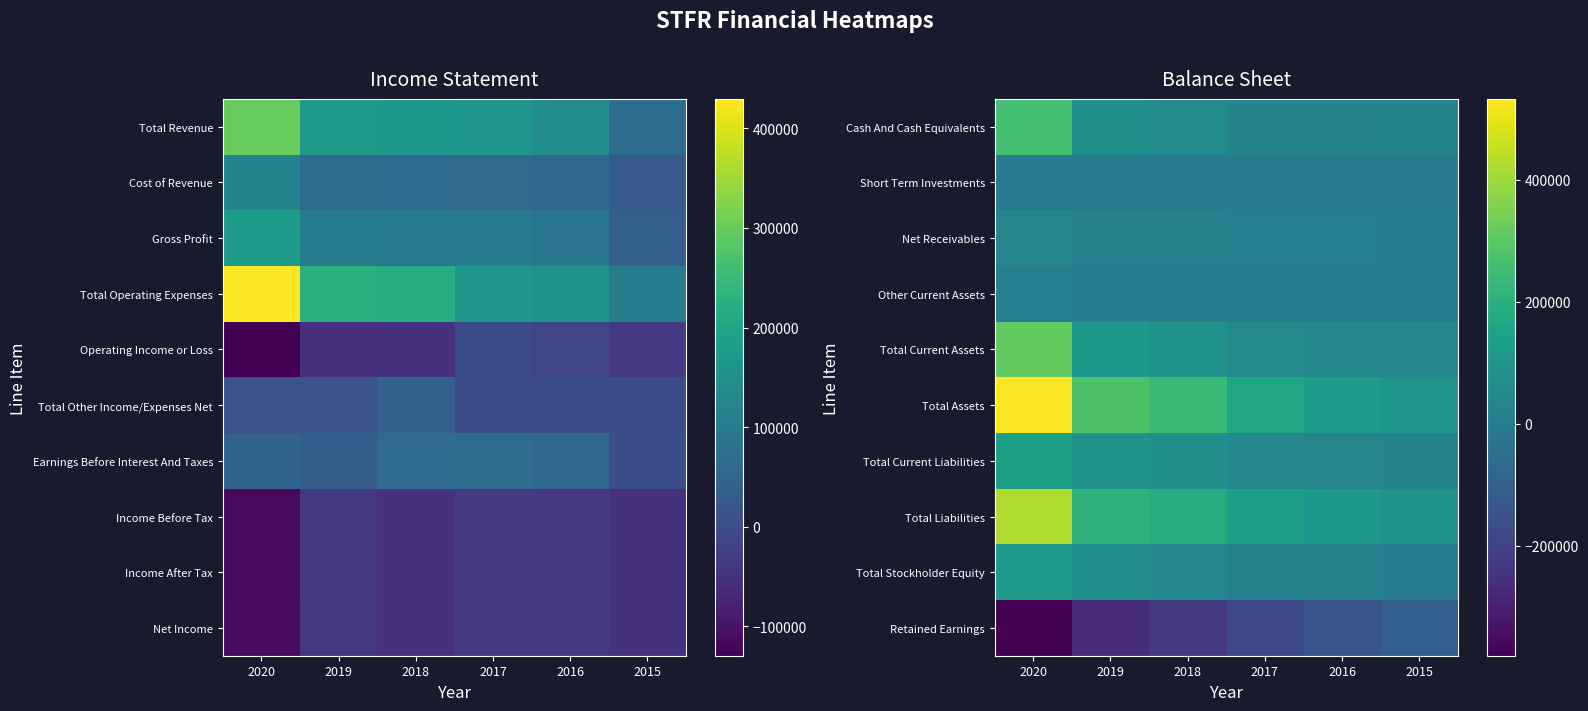

Reading left to right, extract all data points from this chart.

Cash And Cash Equivalents: 2020=258200	2019=74800	2018=58900	2017=27300	2016=26800	2015=31400
Short Term Investments: 2020=0	2019=0	2018=0	2017=0	2016=0	2015=0
Net Receivables: 2020=37200	2019=18900	2018=15600	2017=14700	2016=13900	2015=5900
Other Current Assets: 2020=12800	2019=7600	2018=6500	2017=5200	2016=4900	2015=2800
Total Current Assets: 2020=312900	2019=105700	2018=85400	2017=51200	2016=47100	2015=42700
Total Assets: 2020=532400	2019=278900	2018=235600	2017=156700	2016=123200	2015=93700
Total Current Liabilities: 2020=138700	2019=85600	2018=72400	2017=42600	2016=35700	2015=28900
Total Liabilities: 2020=423800	2019=214600	2018=189300	2017=134200	2016=107600	2015=87100
Total Stockholder Equity: 2020=108600	2019=64300	2018=46300	2017=22500	2016=15600	2015=6600
Retained Earnings: 2020=-380100	2019=-265900	2018=-227400	2017=-178300	2016=-144700	2015=-107000